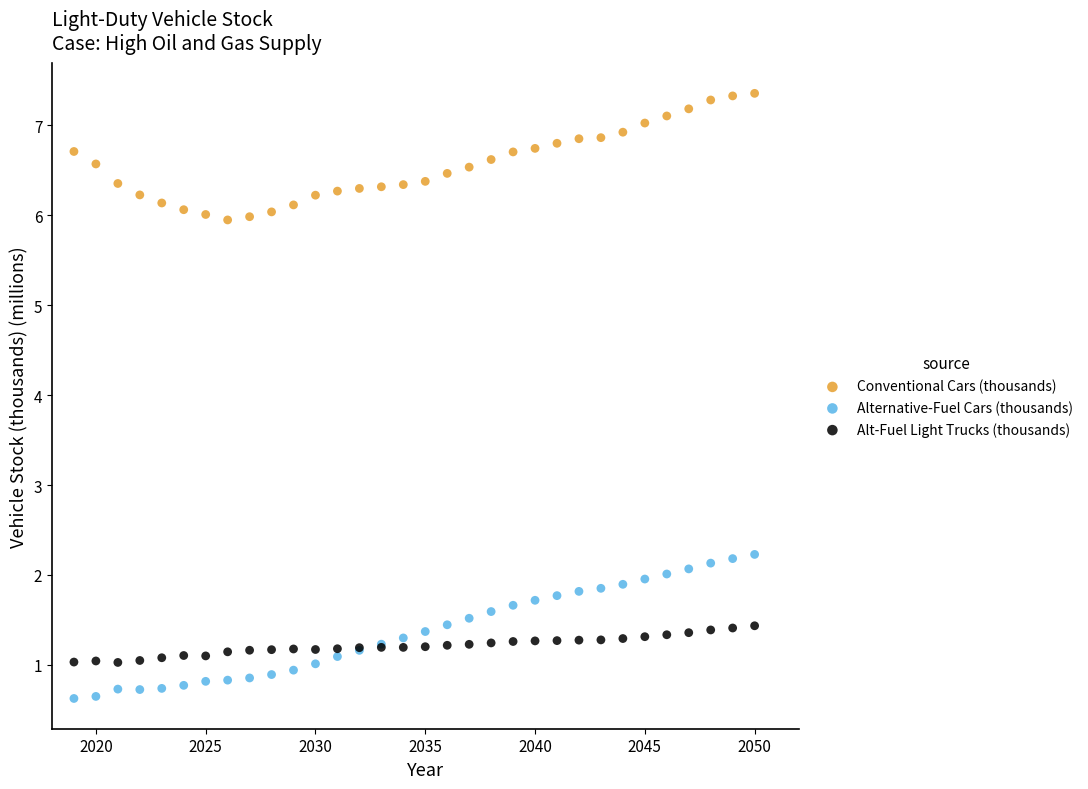

Which series contains the highest Y value?

Conventional Cars (thousands)